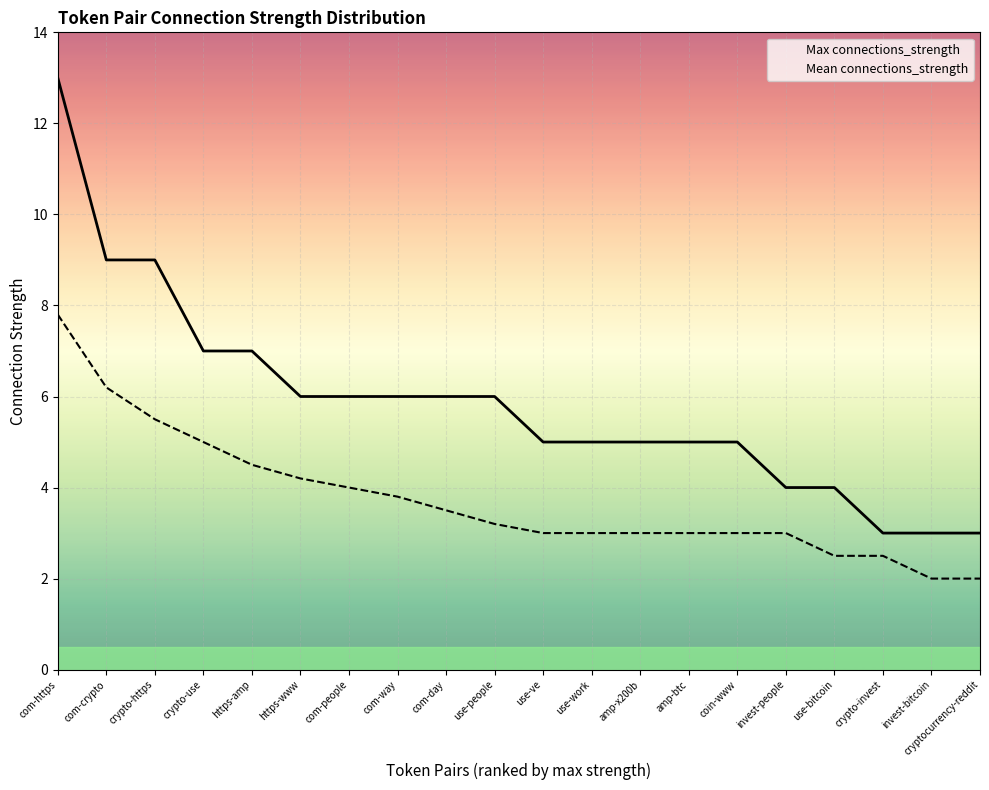

True or false: Max connections_strength has more than 2 interior local peaks.

False